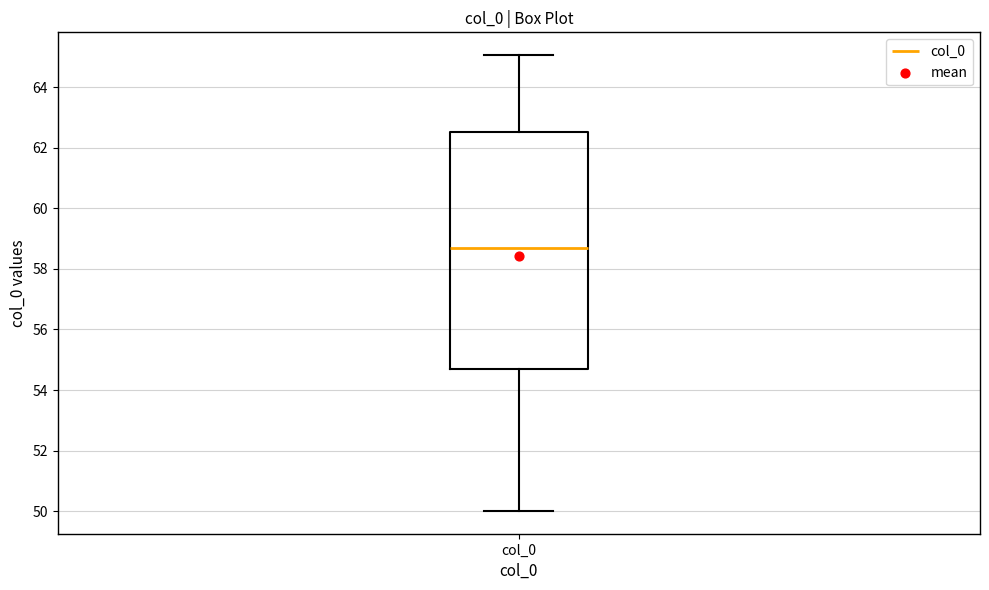

Read this box plot against the y-axis: the position of the median line, the range covered by the box, and the ends of both whiskers. The values are not printed on the chart, so give them approximately, as read against the axis.

median 58.8, box 54.8 to 62.6, whiskers 50.0 to 65.0